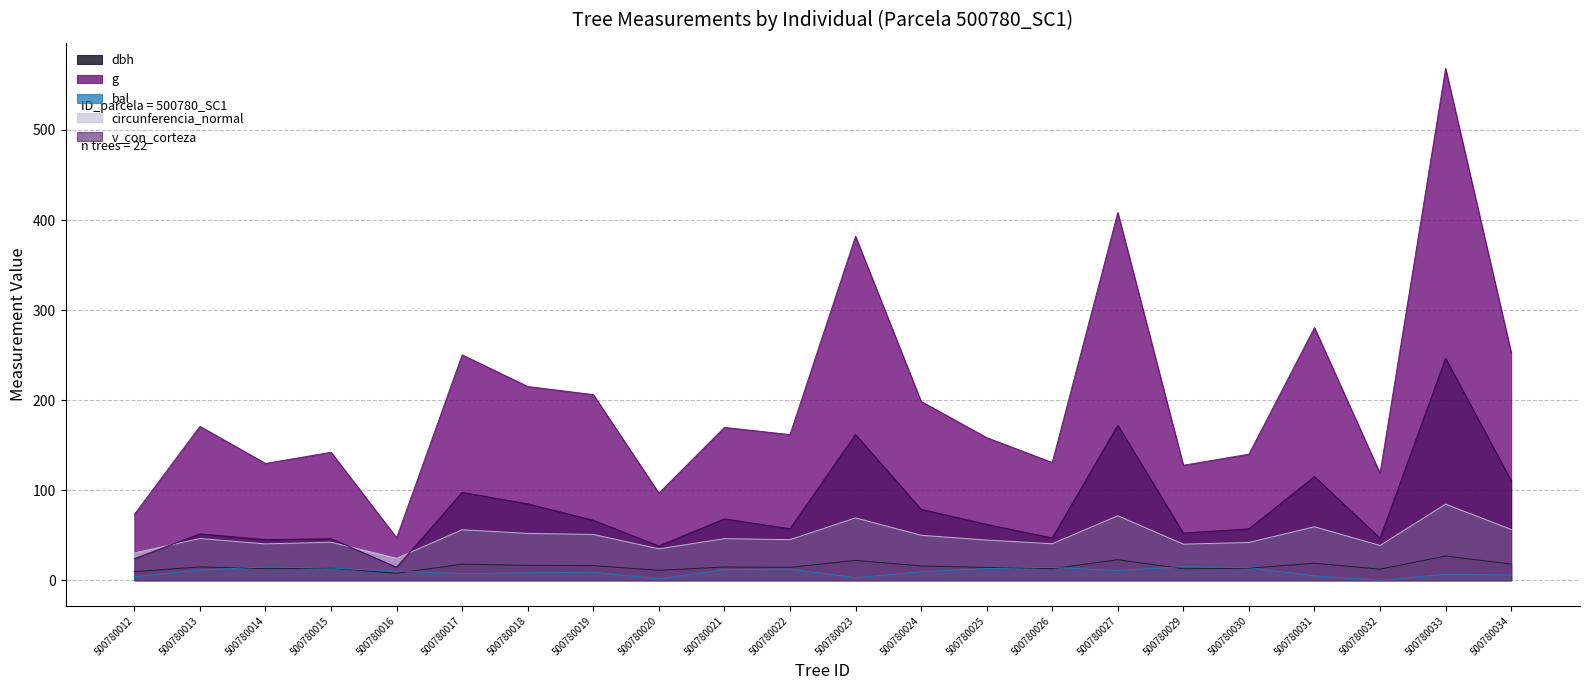

At how many categories does at least one series exceed 305?

3